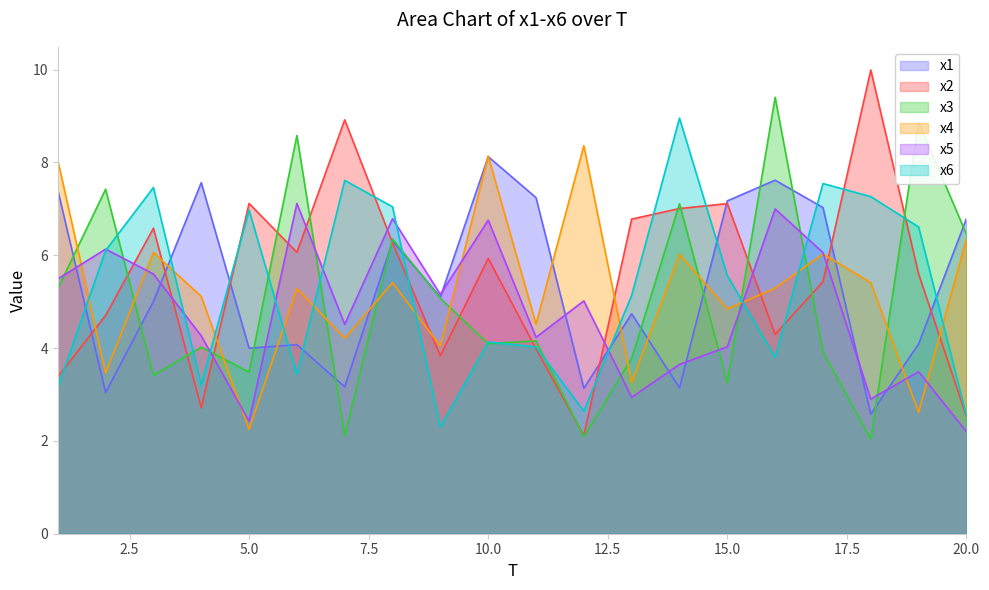

At which category does the chart reach its minimum across all series?

18